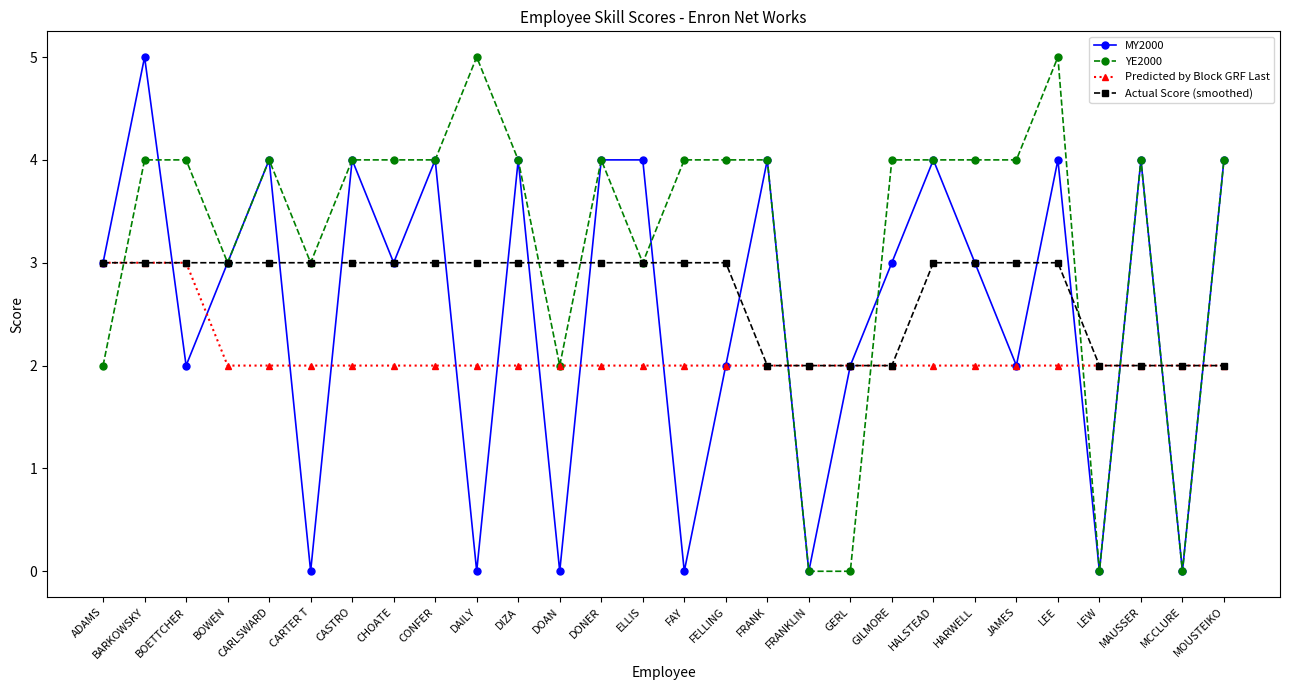

How many interior local valleys does the MY2000 series have?

10